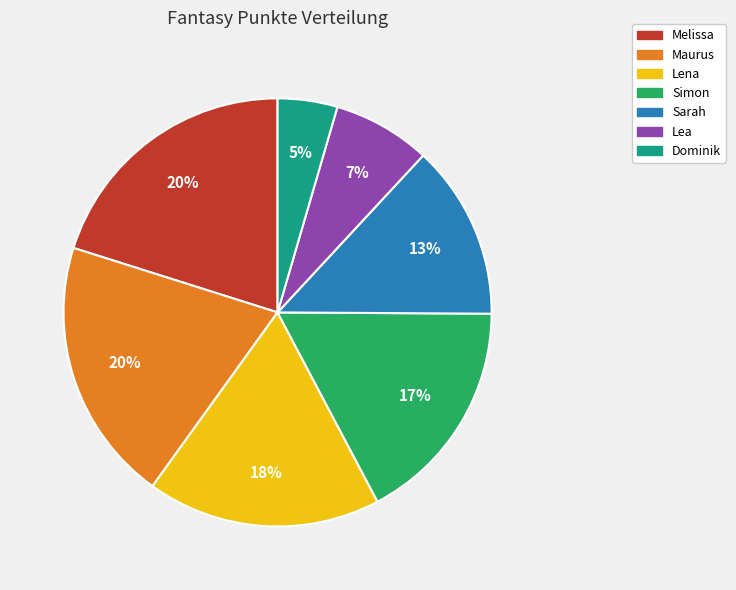

Combined, do Lena and Simon account for over 50%?

No